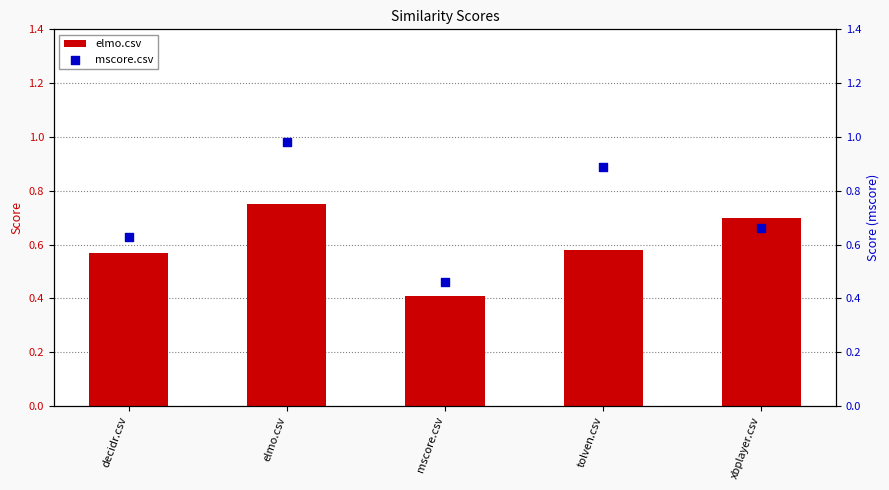

At which category is the sum across all series the highest?

elmo.csv